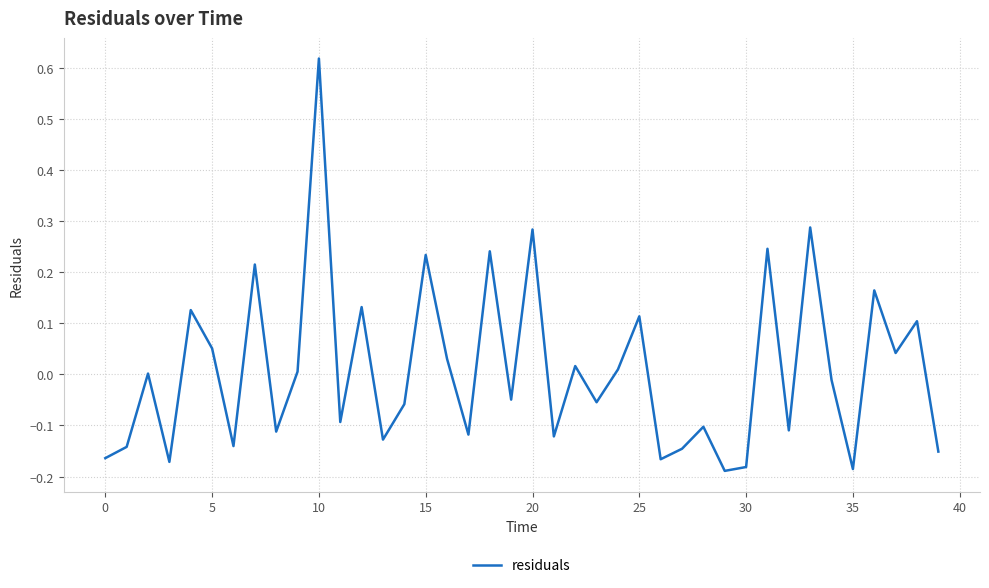

What is the label of the 18th point from the left?

17